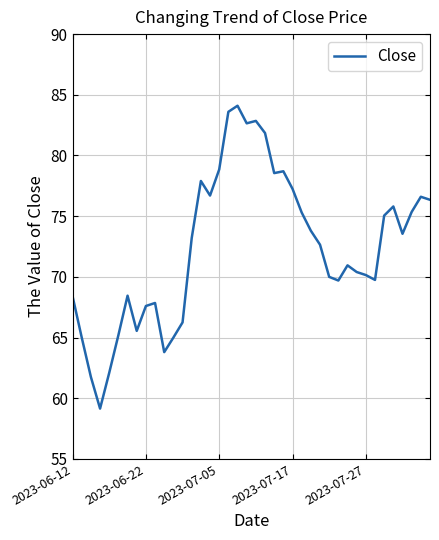

True or false: the data has more than 2 interior local peaks.

True